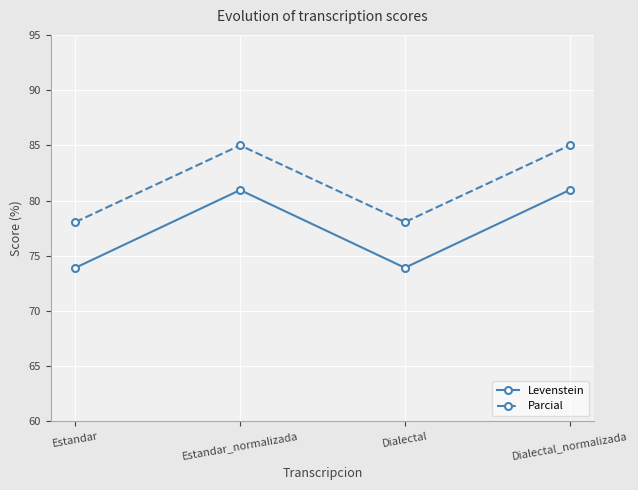

True or false: Levenstein and Parcial cross at least once.

False